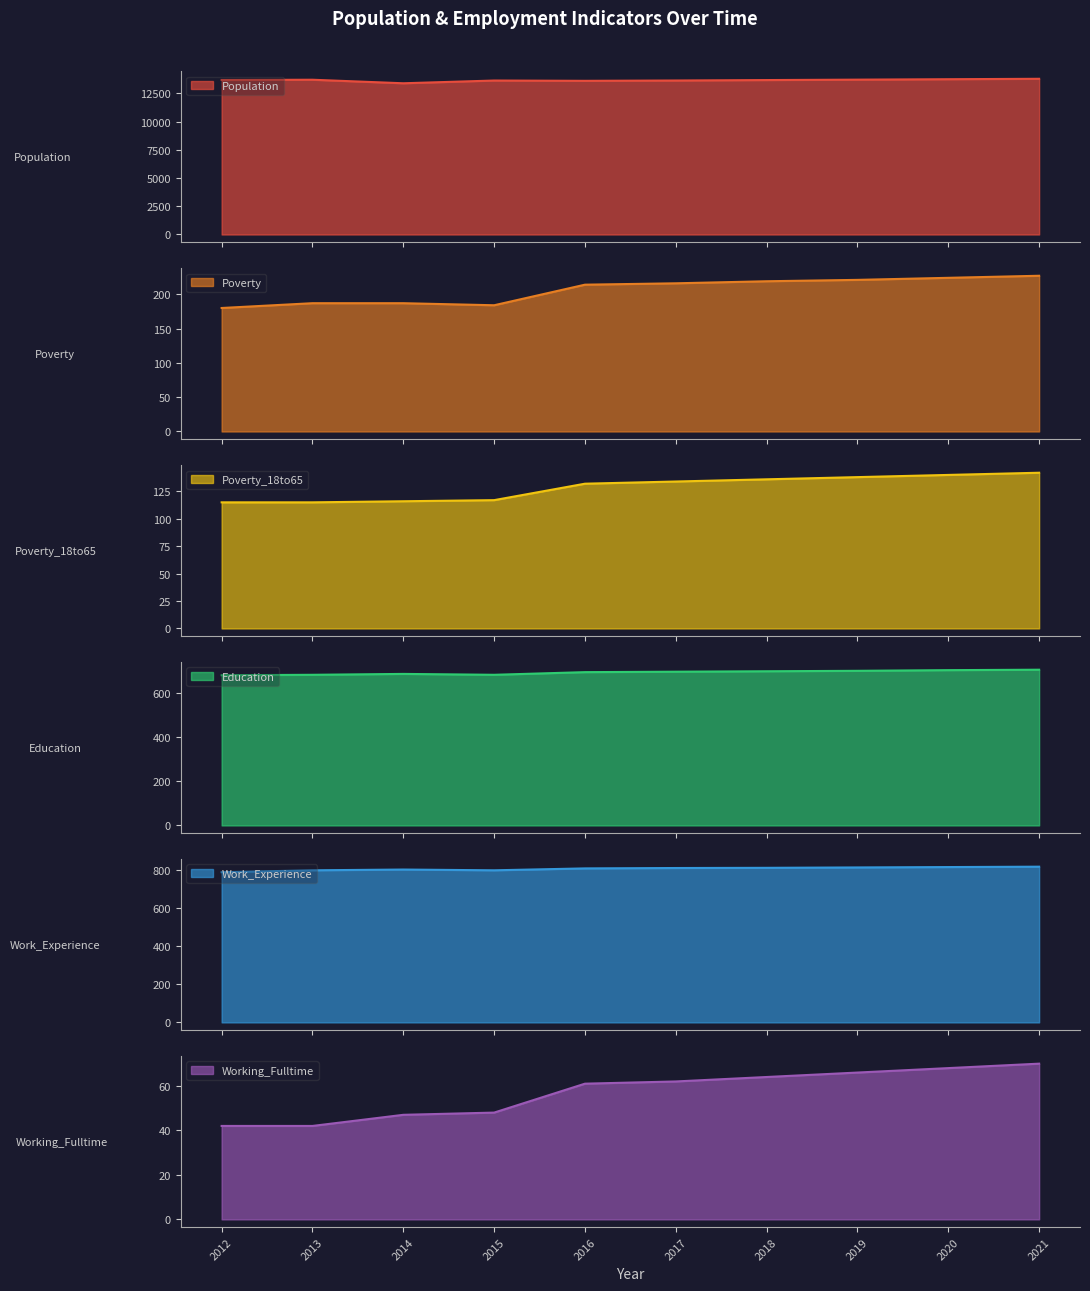

The Working_Fulltime series shows 48 at 2021. True or false?

False